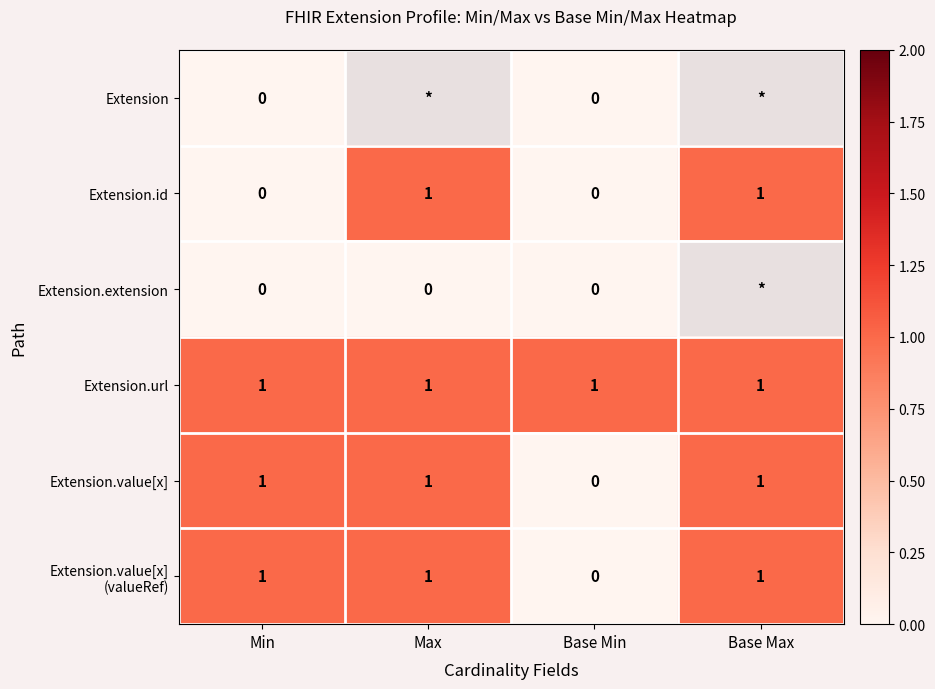

The value of Extension.url at Min is 2. True or false?

False